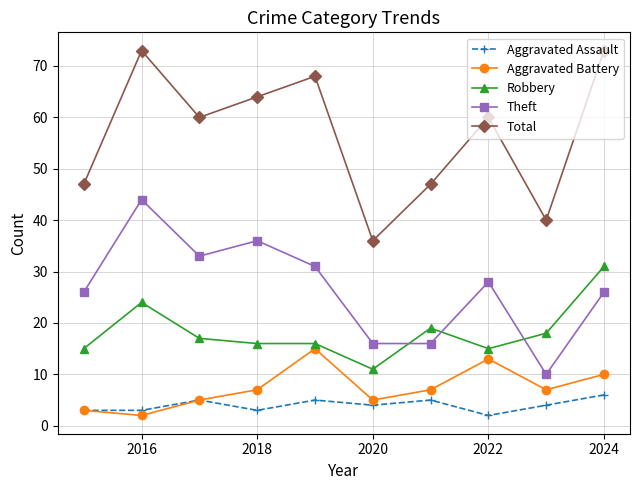

What is the value of the Aggravated Assault point at the 1st from the left?

3